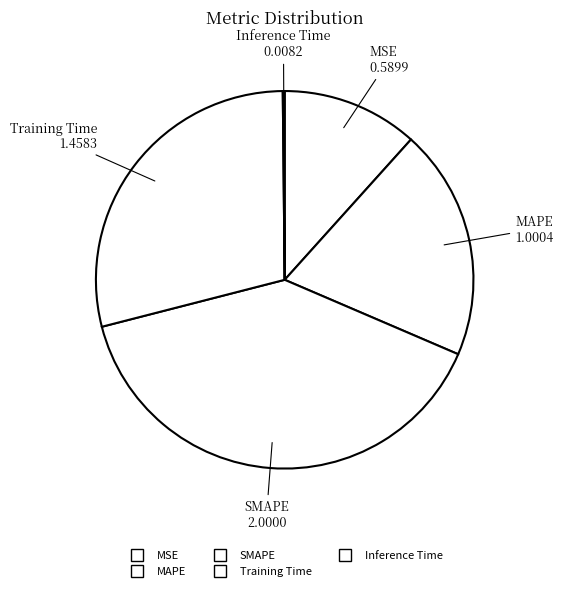

Rank the categories by value from highest to lowest.

SMAPE, Training Time, MAPE, MSE, Inference Time